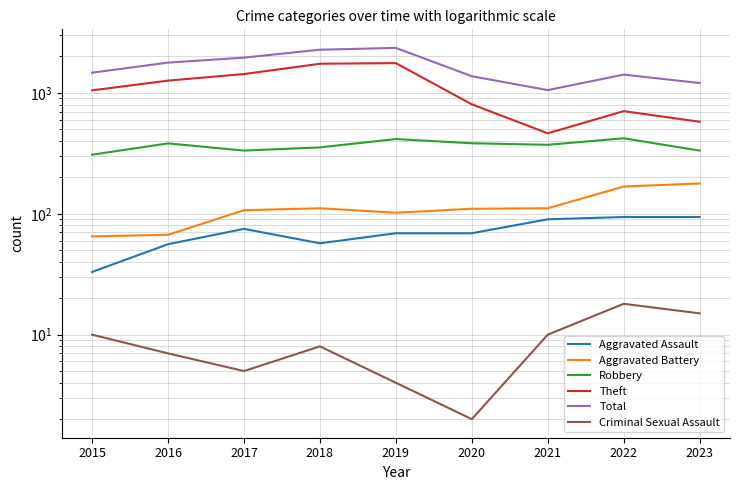

Which series has the largest total across all categories?

Total